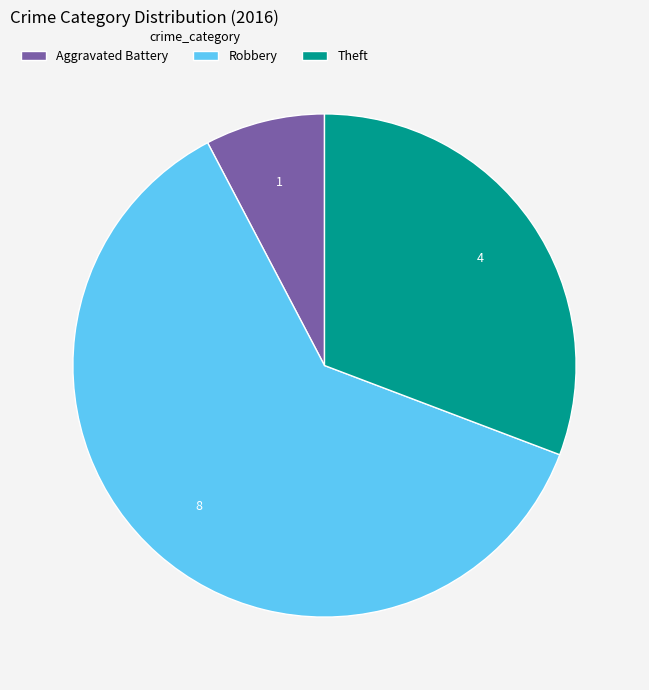

Combined, do Robbery and Theft account for over 50%?

Yes